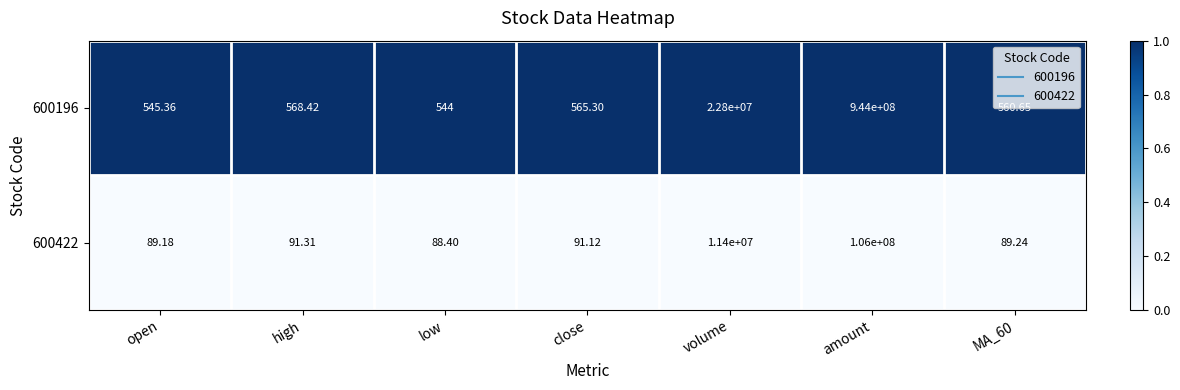

At close, list the series in order from largest to smallest.

600196, 600422